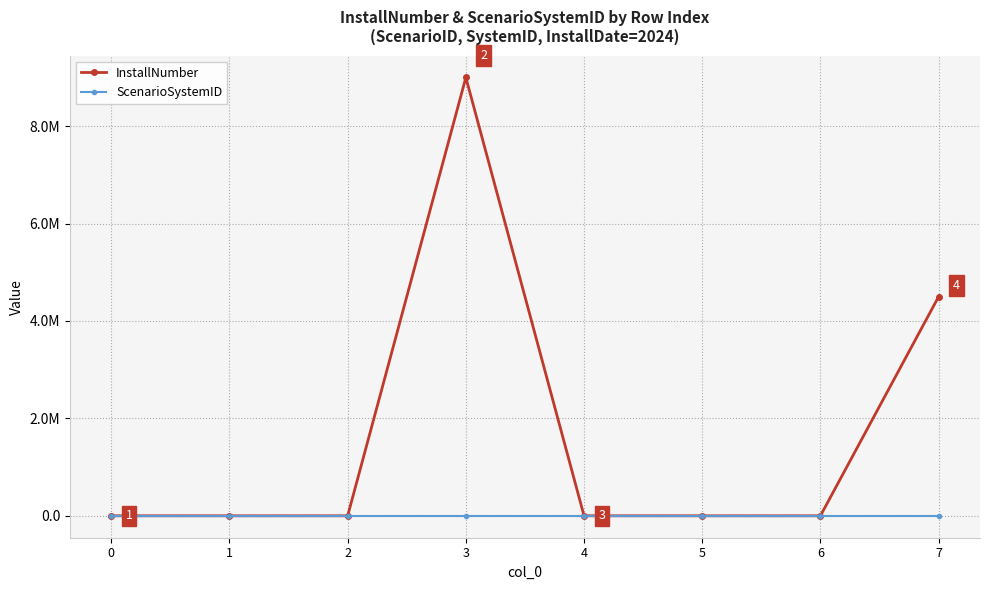

True or false: ScenarioSystemID and InstallNumber cross at least once.

True